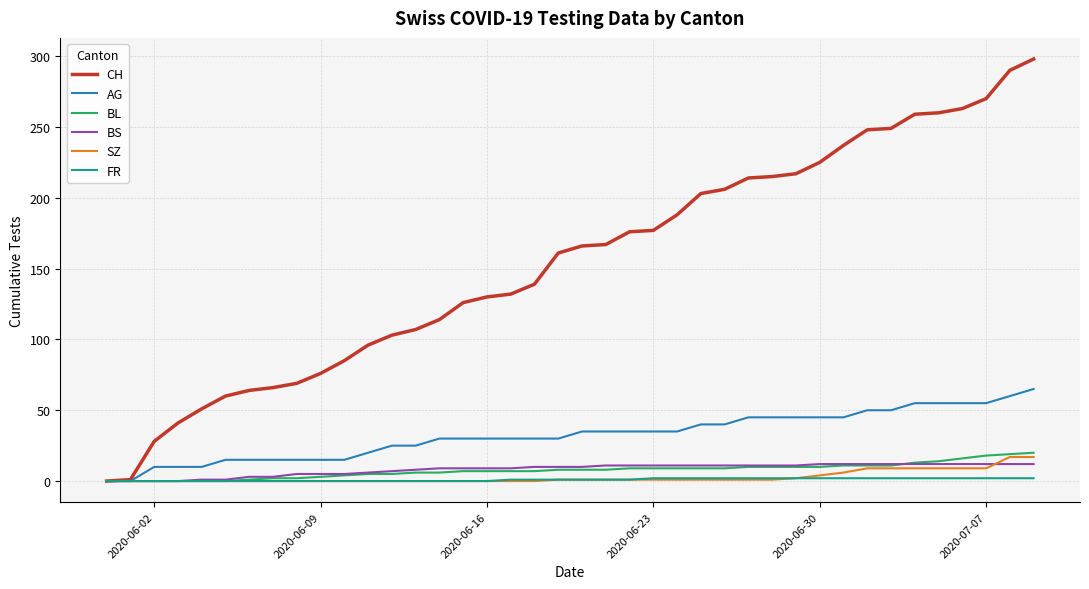

Which series has the largest total across all categories?

CH